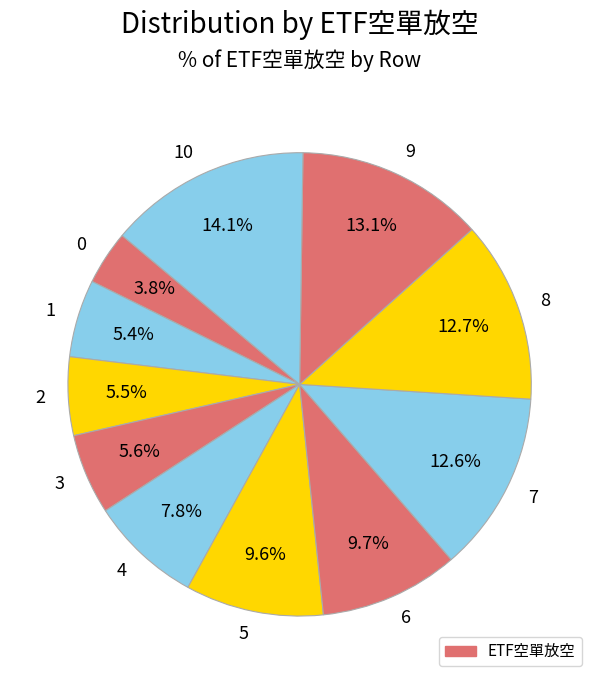

Is the sum of 10 and 7 greater than half?

No